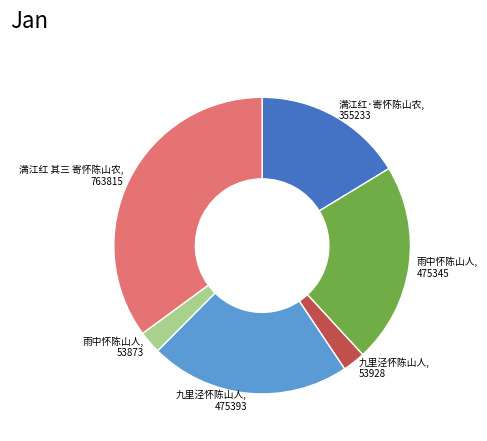

Which has a higher value, 满江红·寄怀陈山农, 355233 or 雨中怀陈山人, 475345?

雨中怀陈山人, 475345